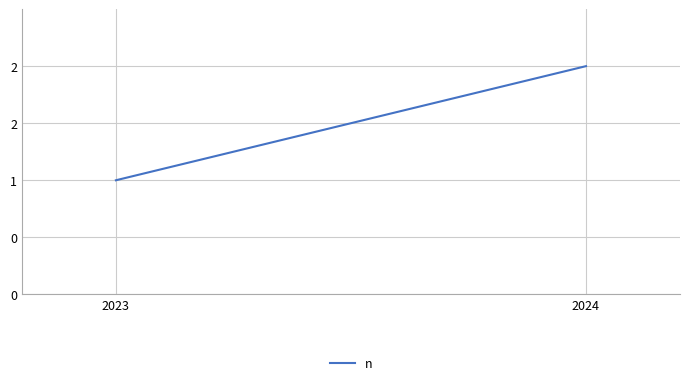

What is the minimum value shown in the chart?

1